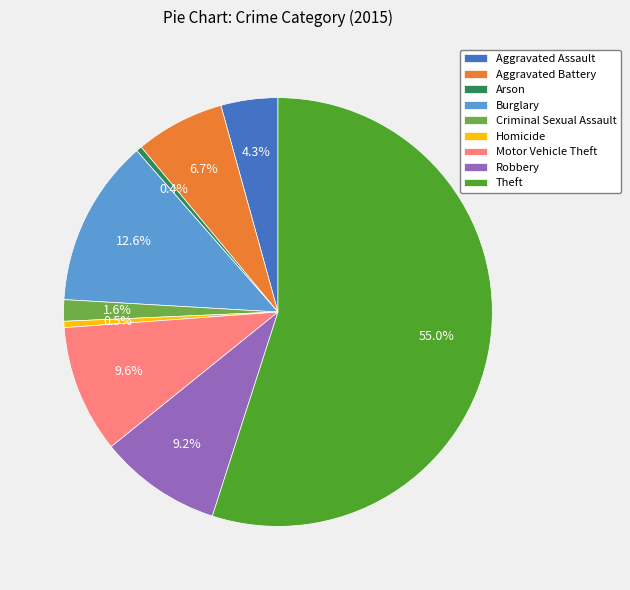

Do Aggravated Battery and Homicide together represent more than half of the pie?

No